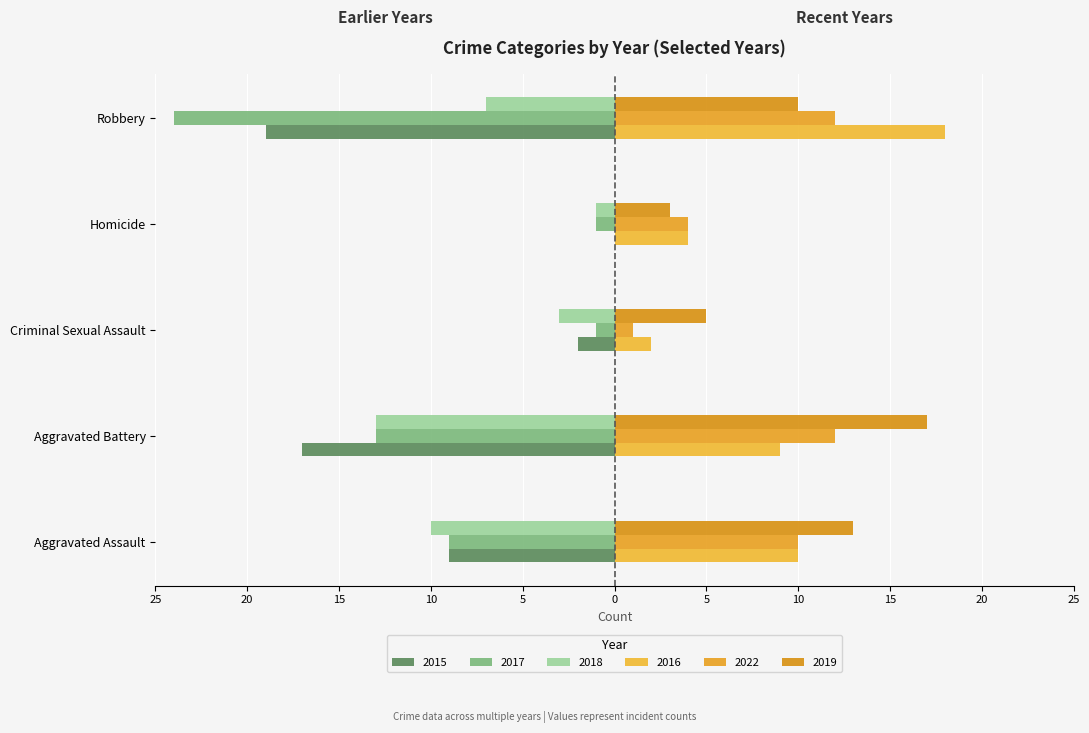

Which series has the largest range (max minus min)?

2017